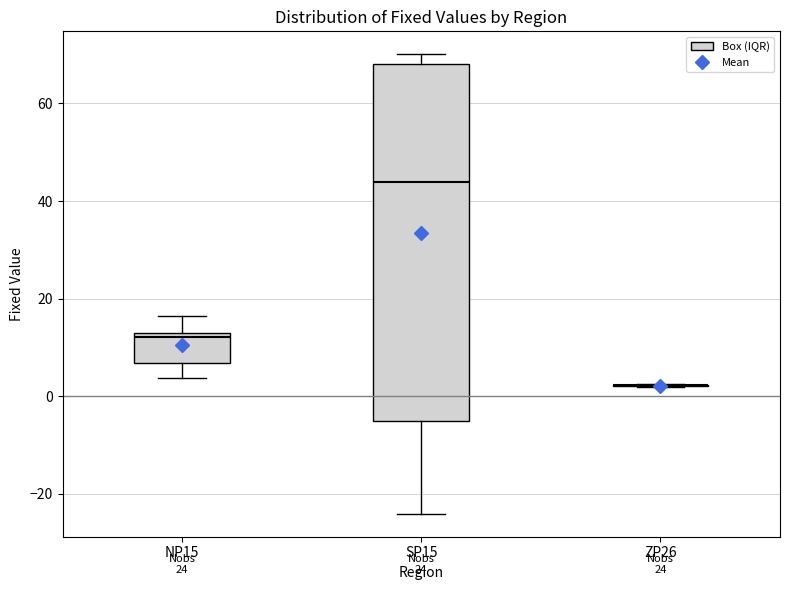

Comparing the boxes themselves (not the whiskers), which one is the tallest?

SP15